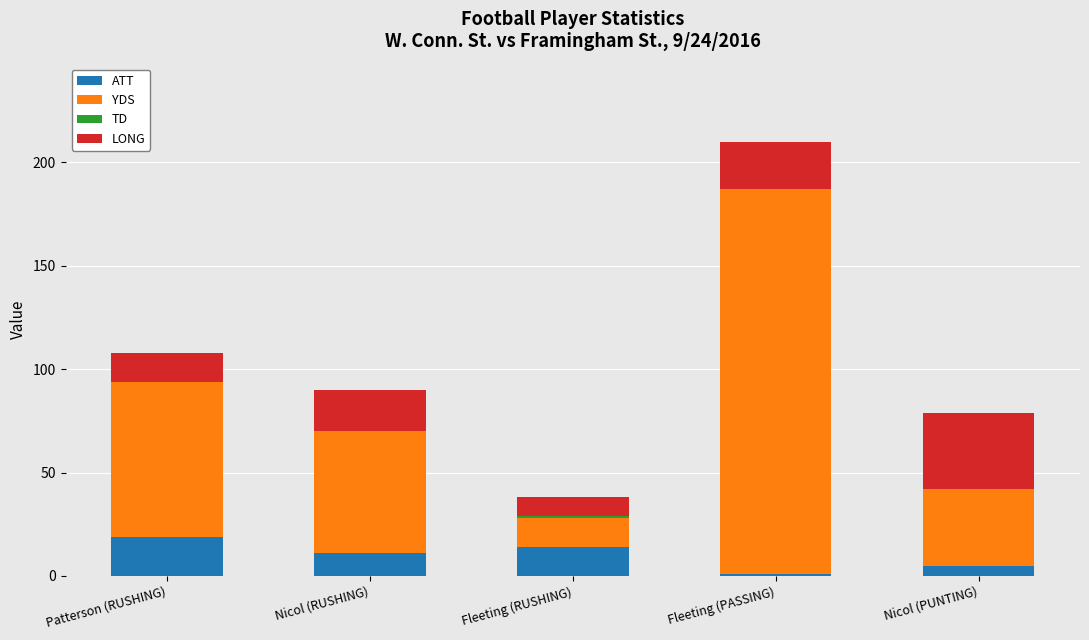

At which category is the sum across all series the highest?

Fleeting (PASSING)